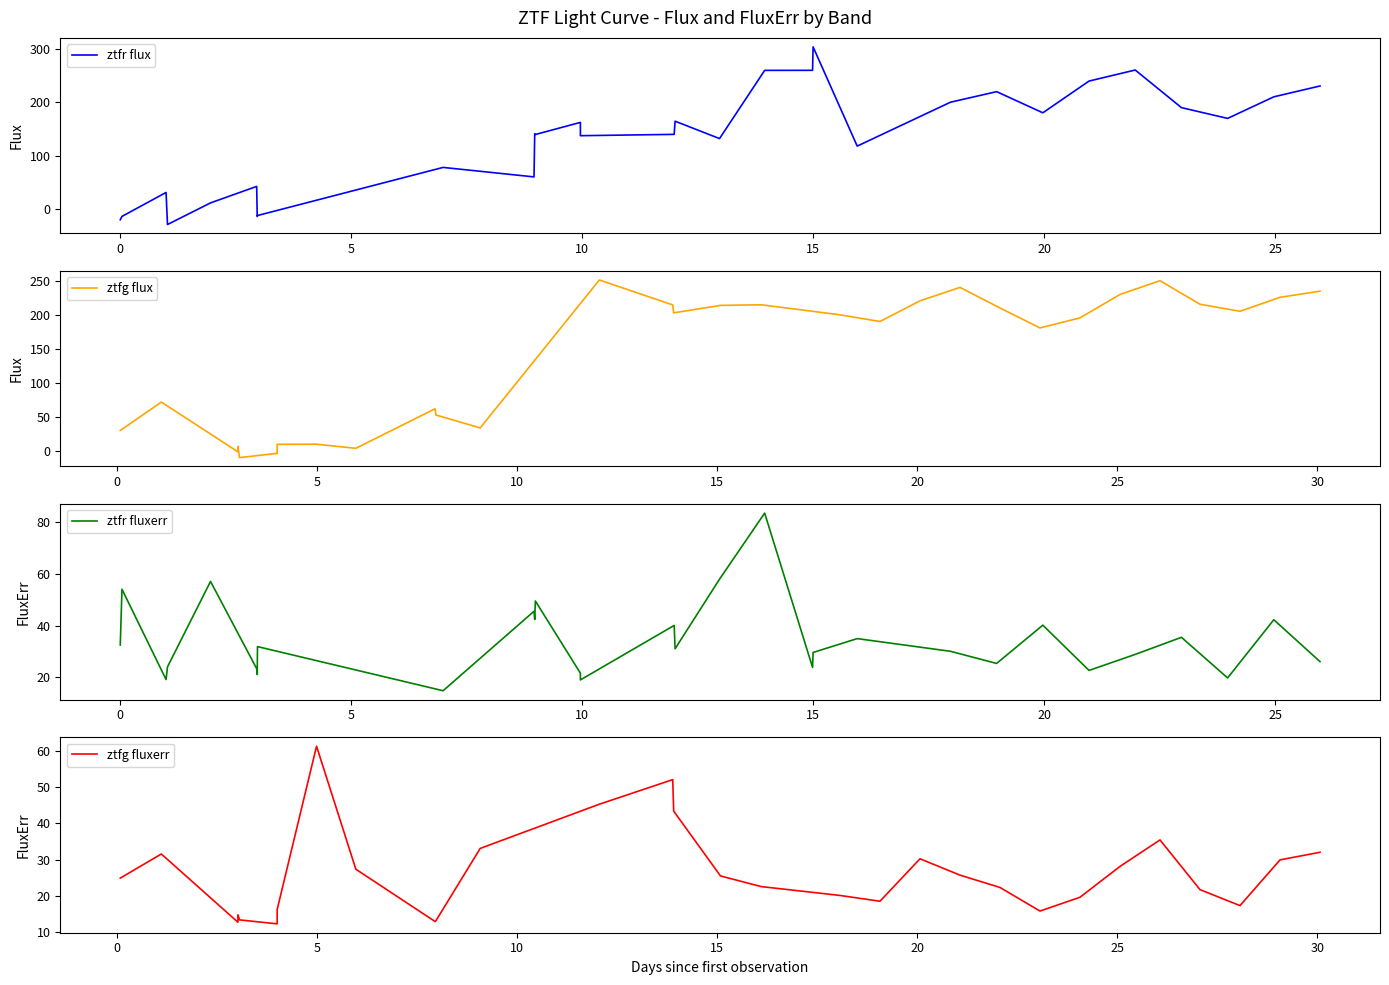

What is the lowest value of the ztfr flux series?

-28.5